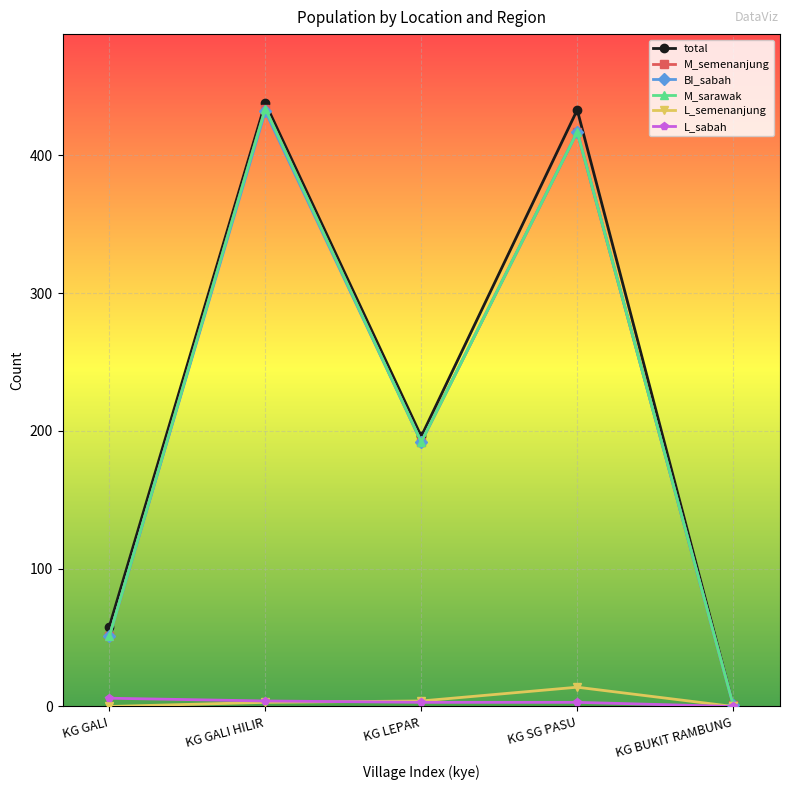

The M_sarawak series shows 192 at KG LEPAR. True or false?

True